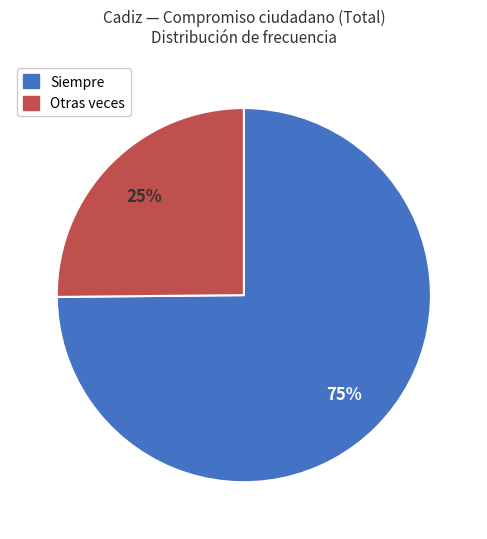

To the nearest percent, what is the difference between the Otras veces and Siempre slice percentages?

50%